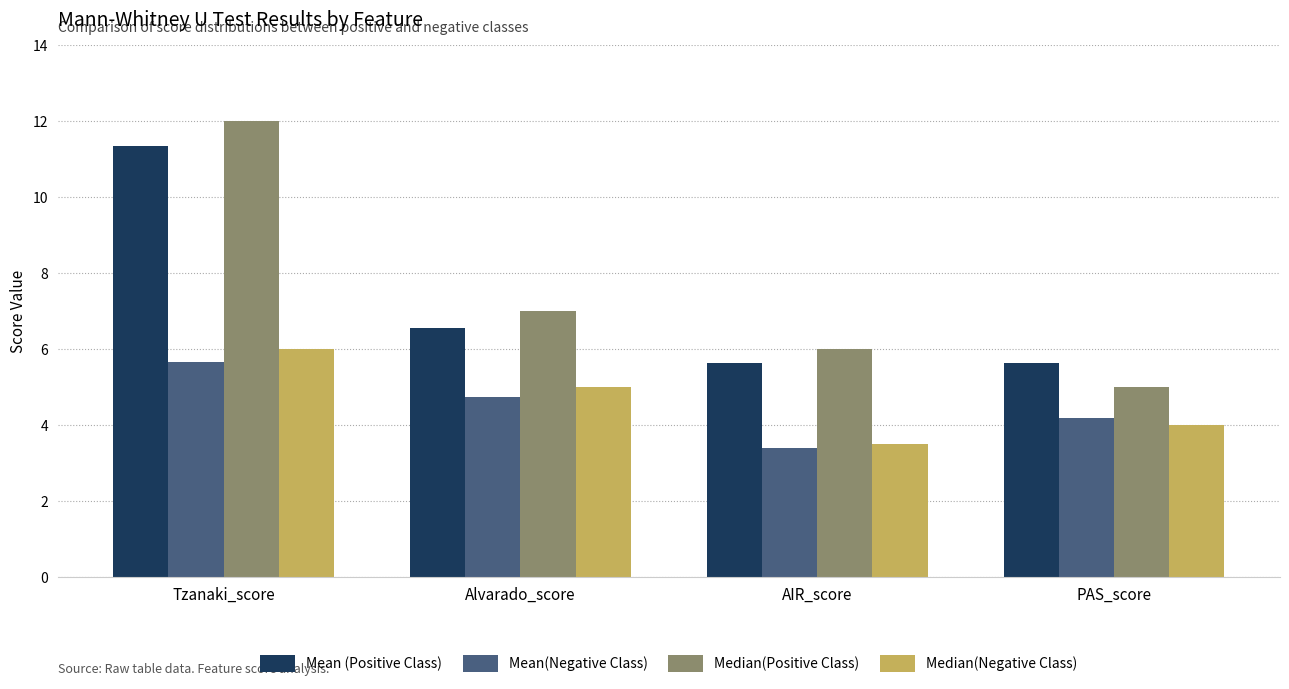

What are all the series names shown in the legend?

Mean (Positive Class), Mean(Negative Class), Median(Positive Class), Median(Negative Class)